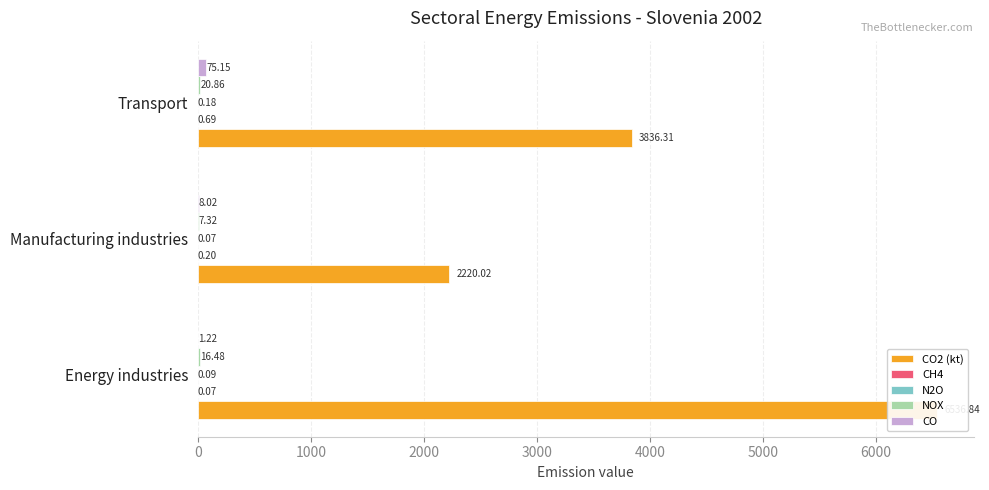

Which series has the largest range (max minus min)?

CO2 (kt)